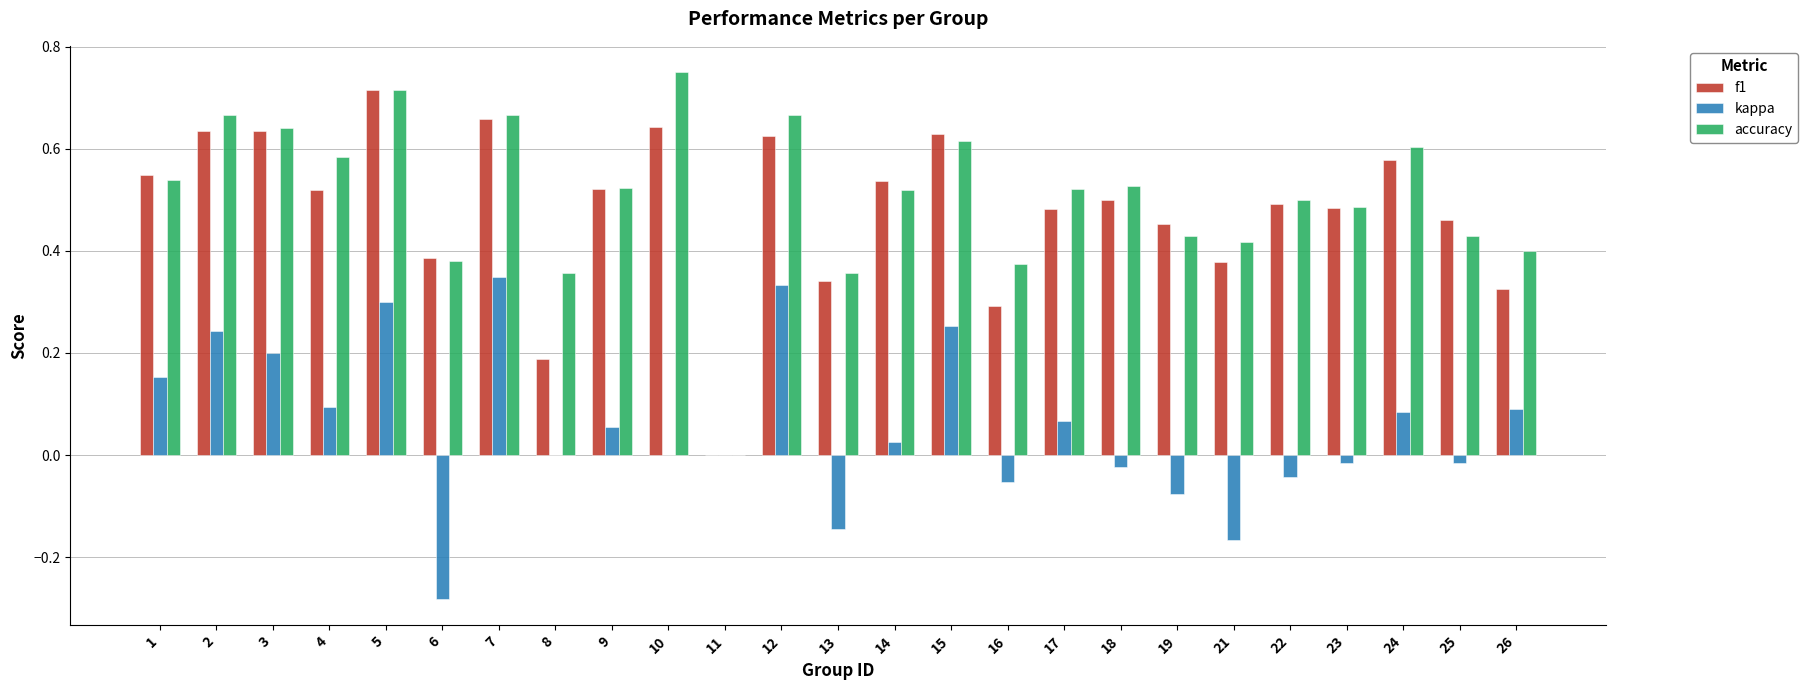

What is the sum of all accuracy values?

12.7